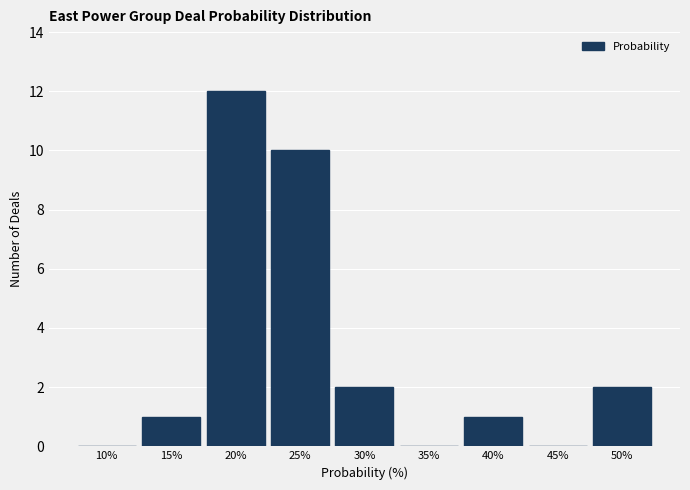

Reading left to right, transcribe all the data shown in this chart.

10%=0	15%=1	20%=12	25%=10	30%=2	35%=0	40%=1	45%=0	50%=2